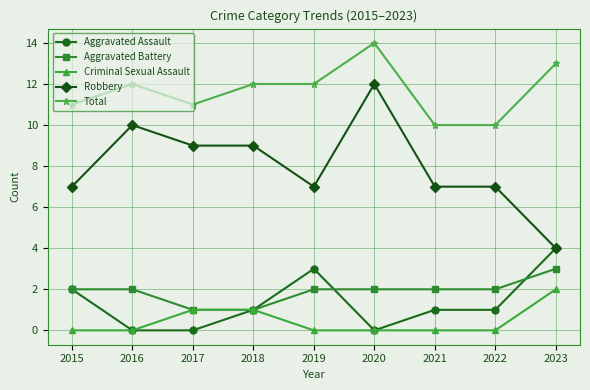

What is the total value across all series at 2022?

20